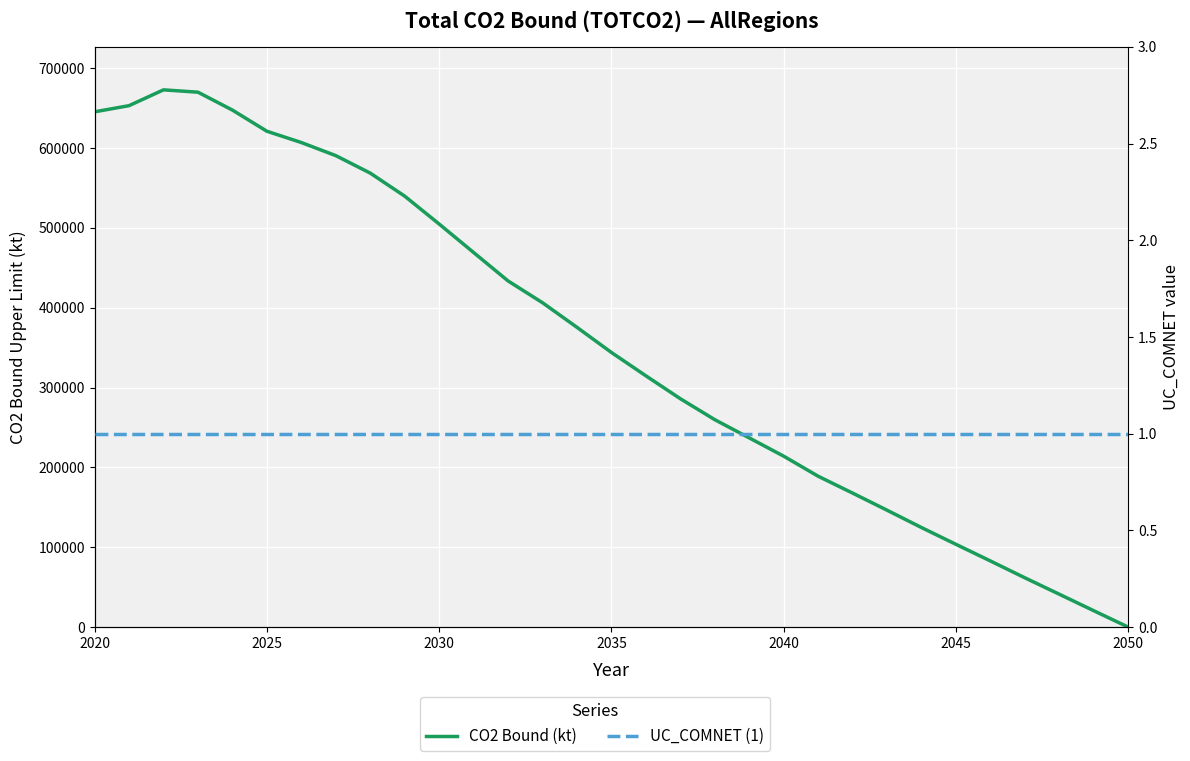

How many distinct data groups are displayed?

2